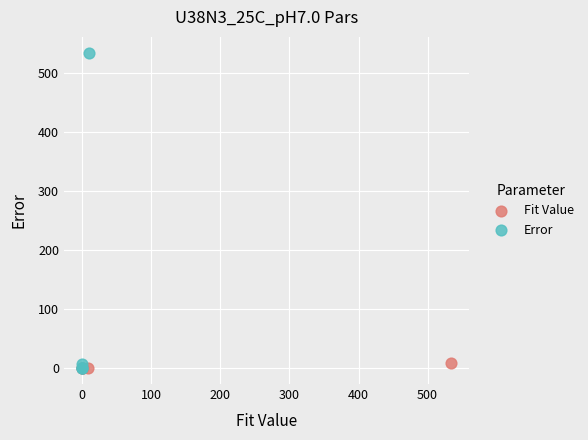

Which series has the largest Y range (max minus min)?

Error